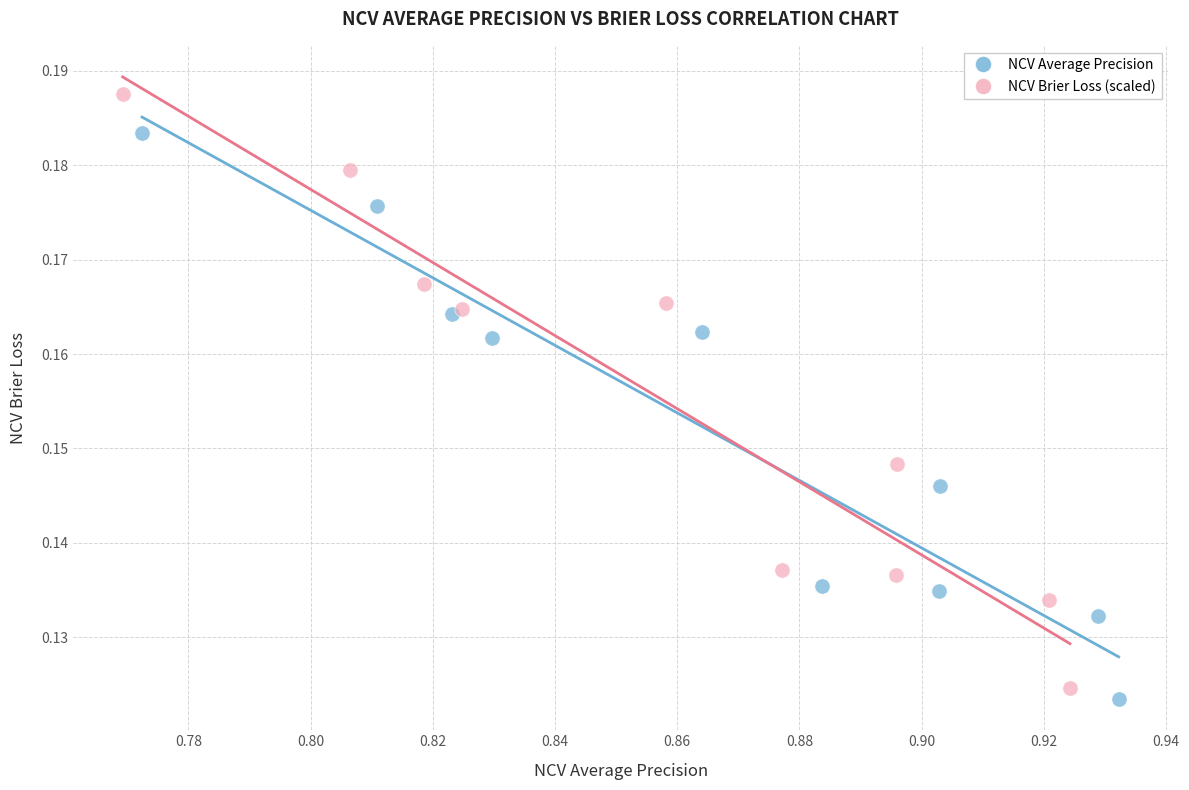

Which series has the widest spread of Y values?

NCV Brier Loss (scaled)